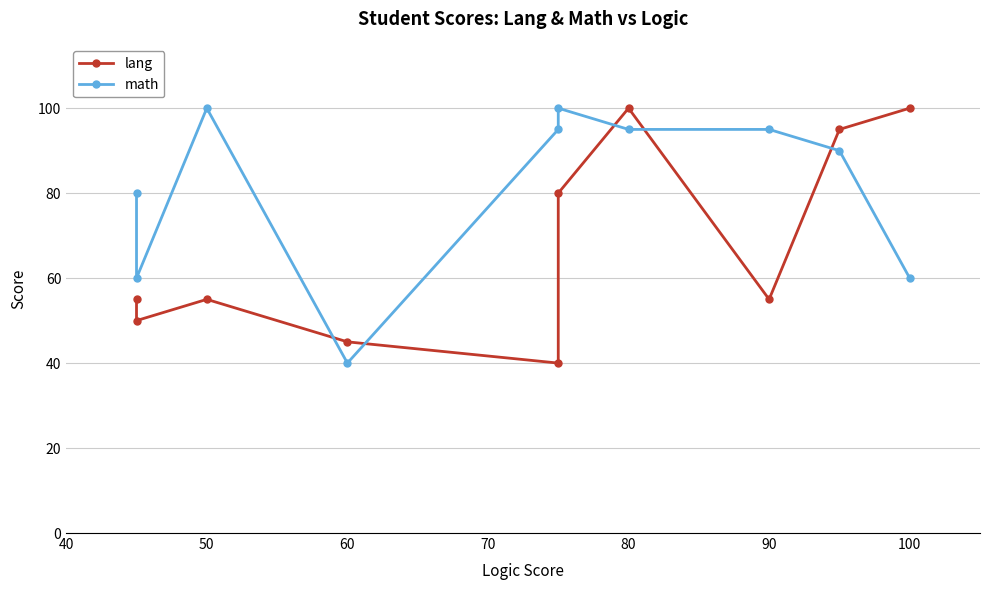

The value of lang at 80 is 22. True or false?

False